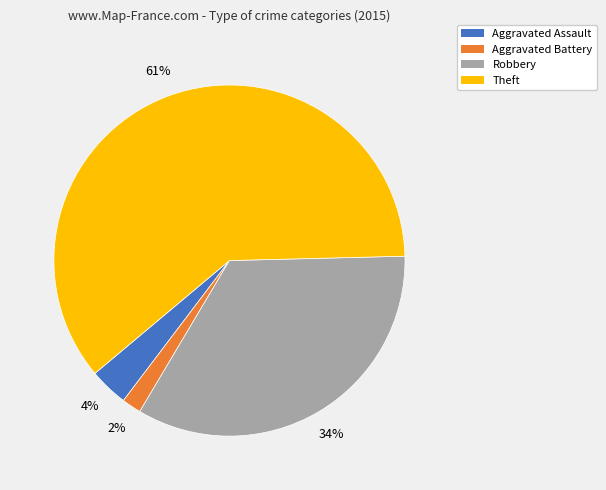

To the nearest percent, what is the average slice percentage?

25%